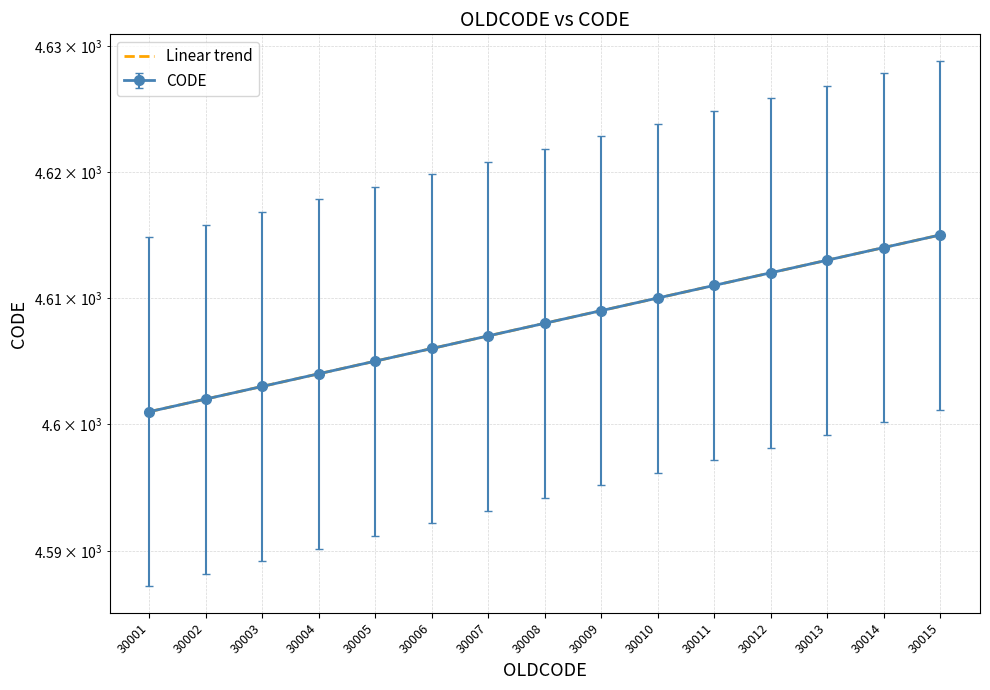

Between 30011 and 30013, which is larger?

30013